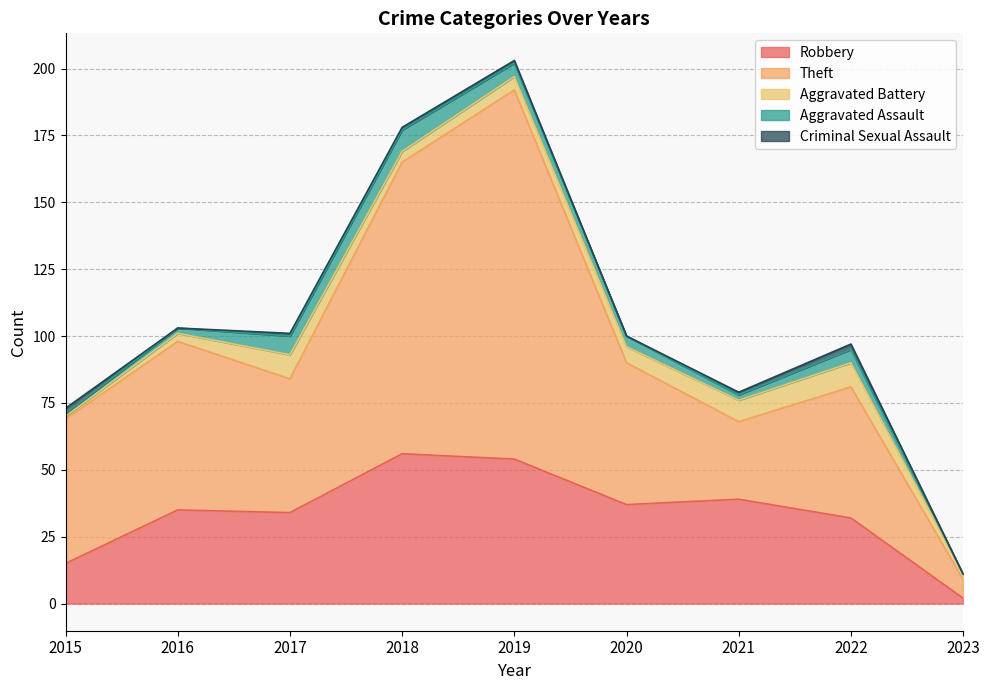

At which category is the sum across all series the highest?

2019